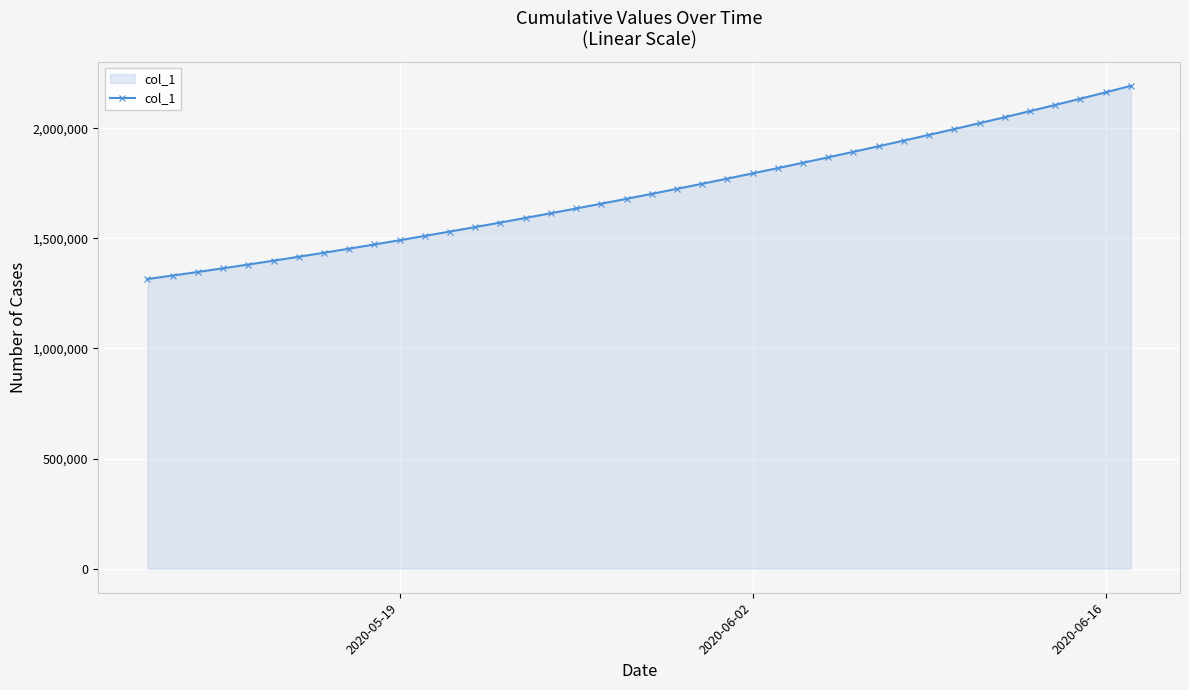

What is the difference between the maximum and second lowest values?

861401.2